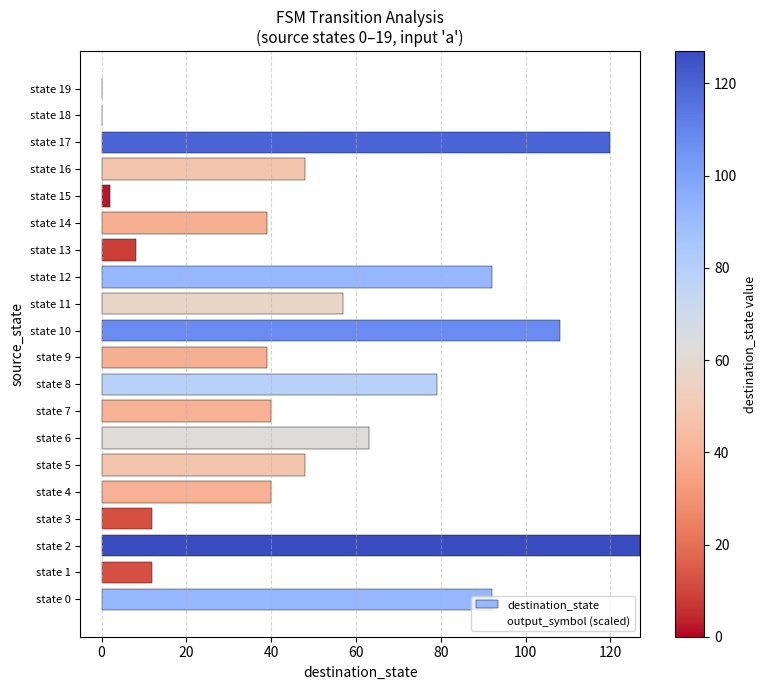

The destination_state series shows 84 at state 5. True or false?

False